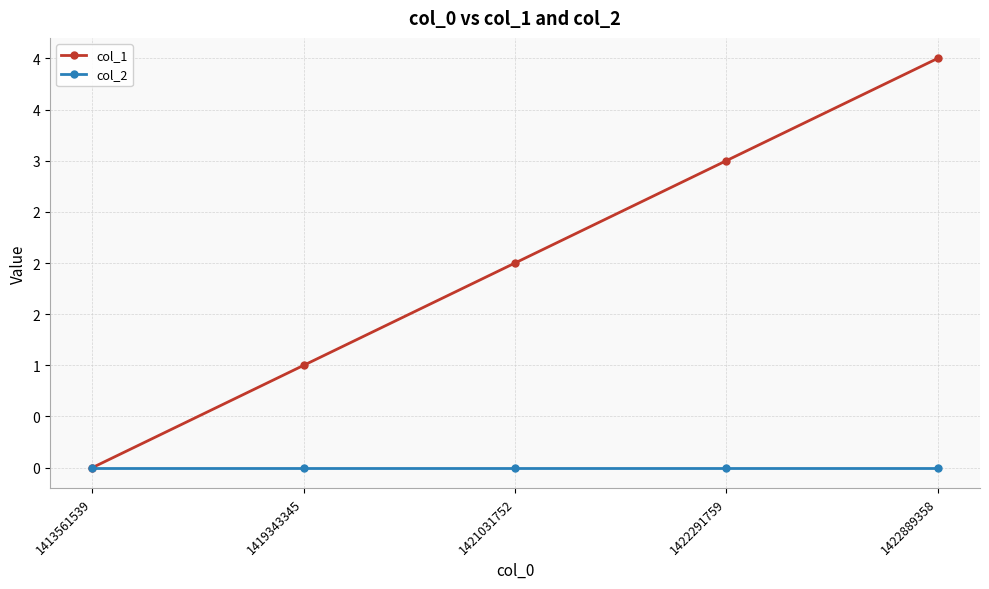

Is the value of col_1 at 1413561539 greater than the value of col_2 at 1413561539?

No